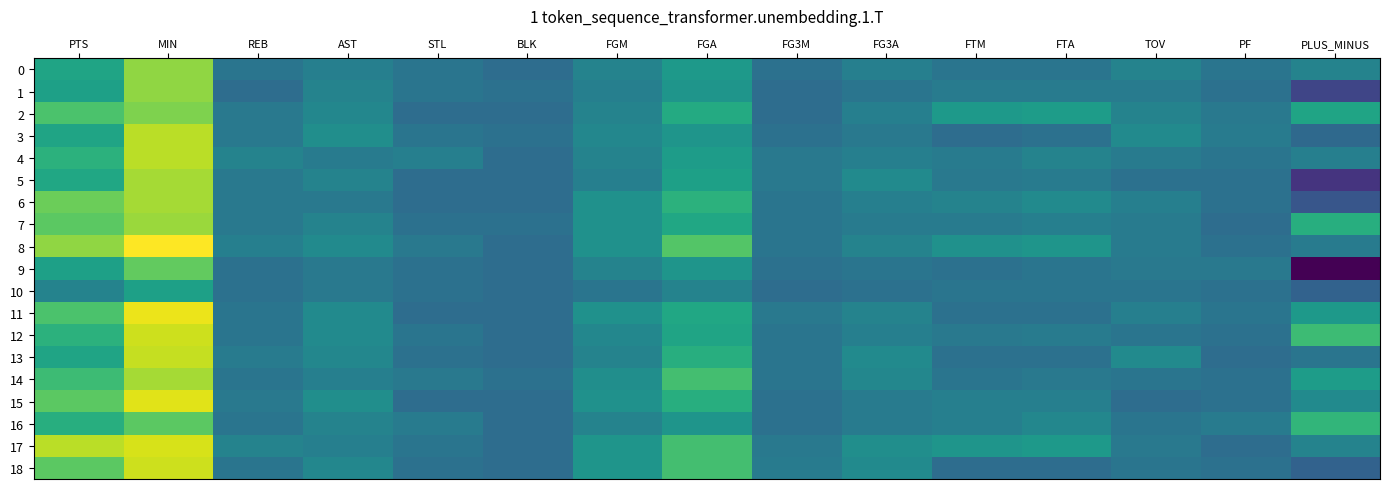

List the series in order of their peak value, highest first.

8, 11, 15, 17, 12, 18, 13, 3, 4, 5, 6, 14, 7, 0, 1, 2, 9, 16, 10